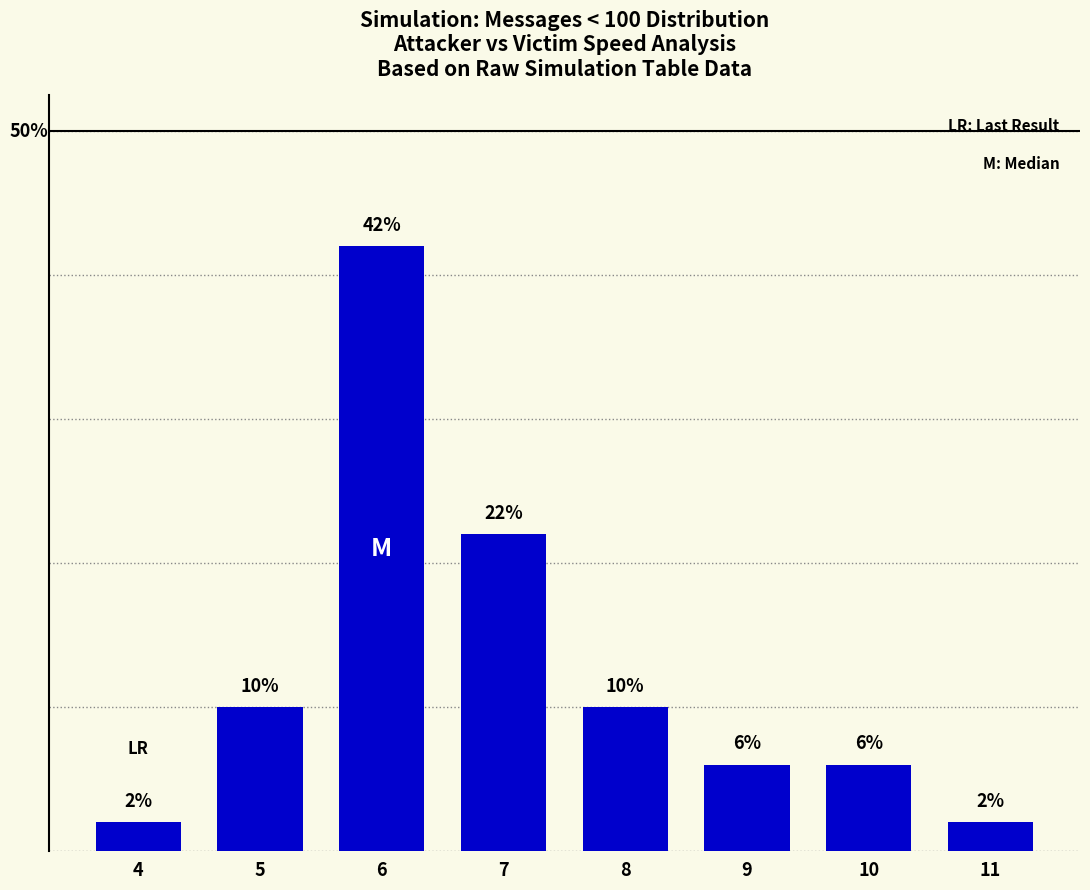

Reading left to right, transcribe all the data shown in this chart.

2	10	42	22	10	6	6	2